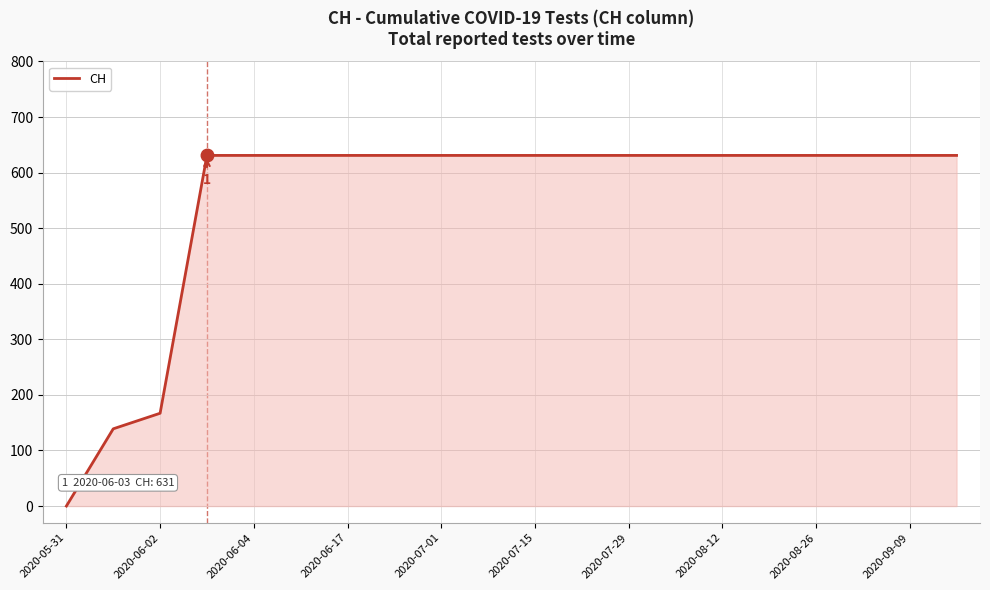

How many lines are shown in the chart?

1